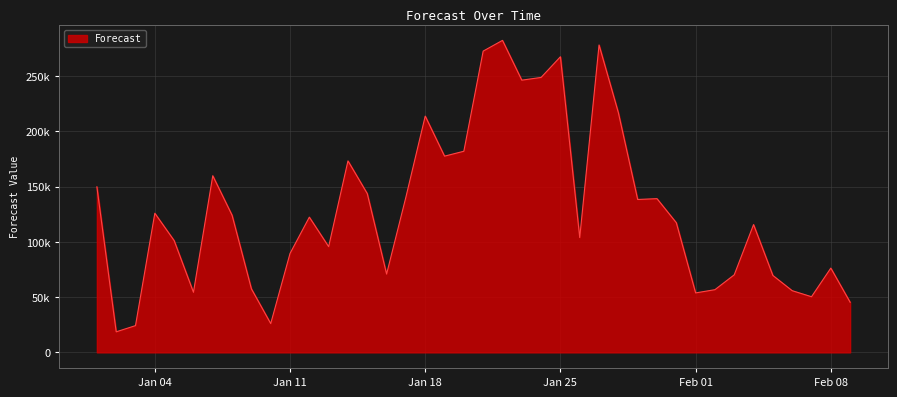

What is the difference between the maximum and minimum values?

263732.1